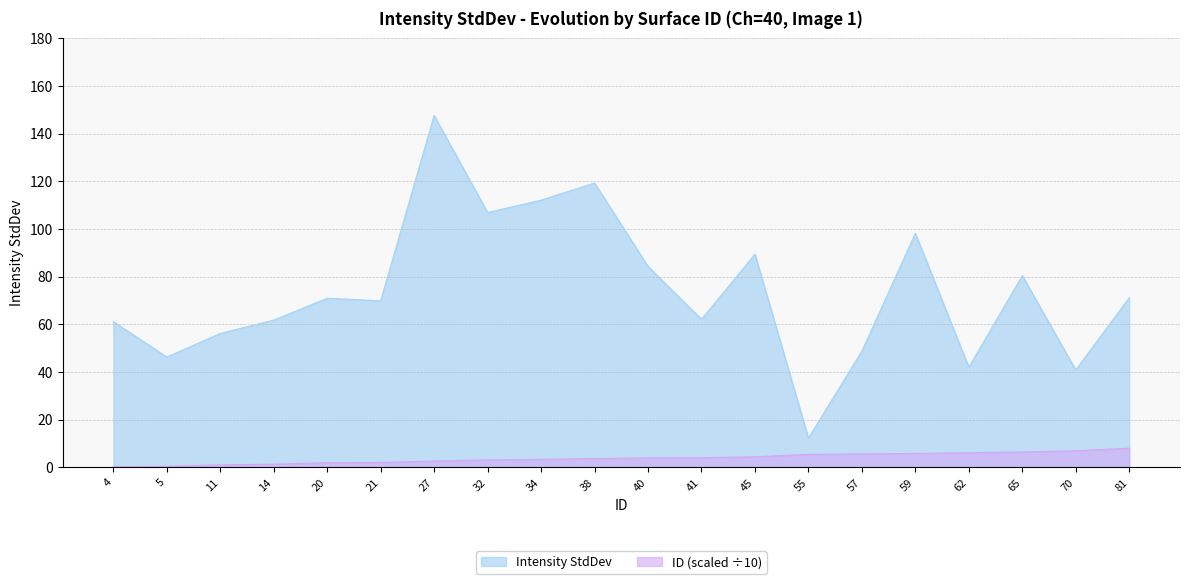

How many series are shown in this chart?

2